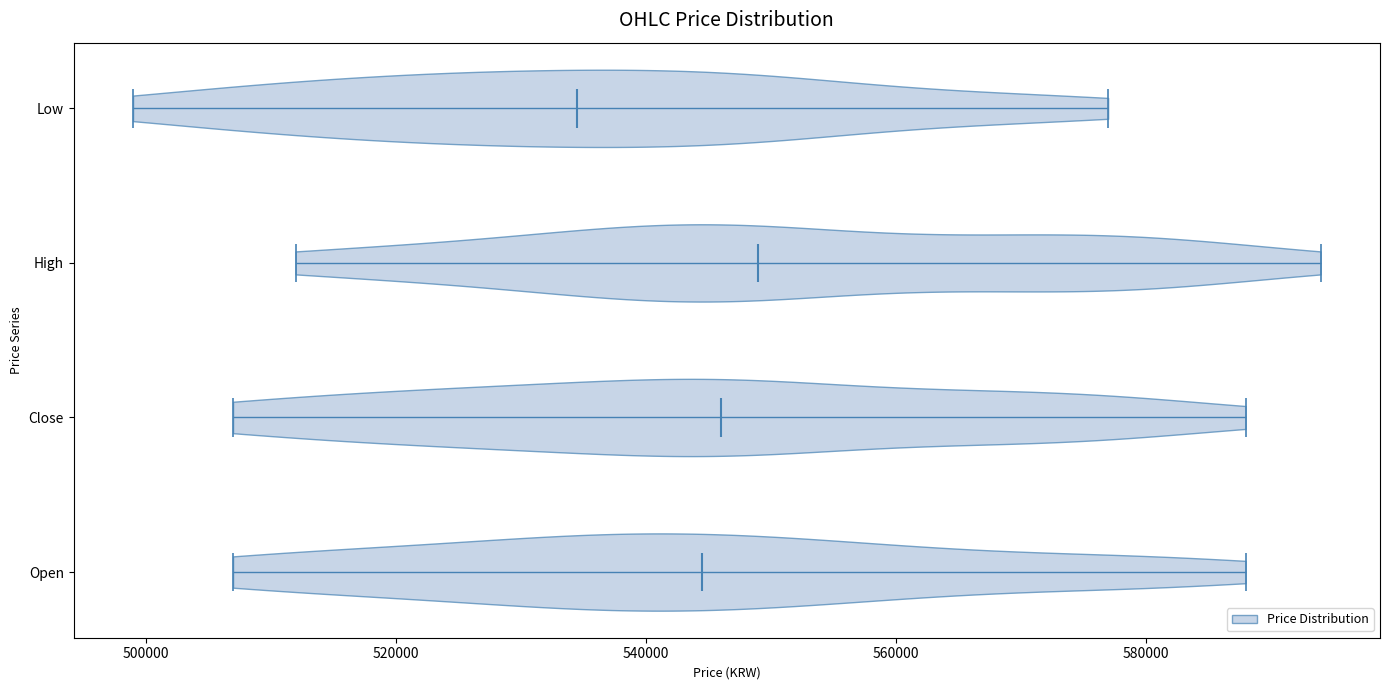

Which violin has the furthest to the left median line?

Low